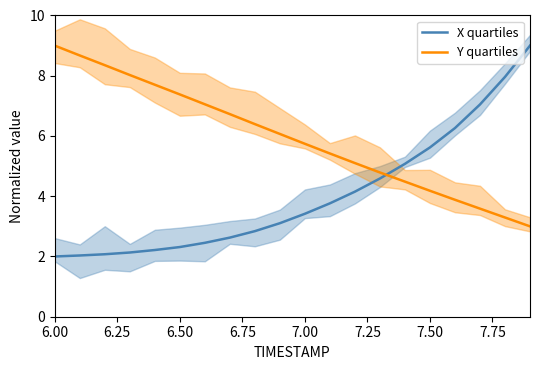

What position from the left is 6.50?

3